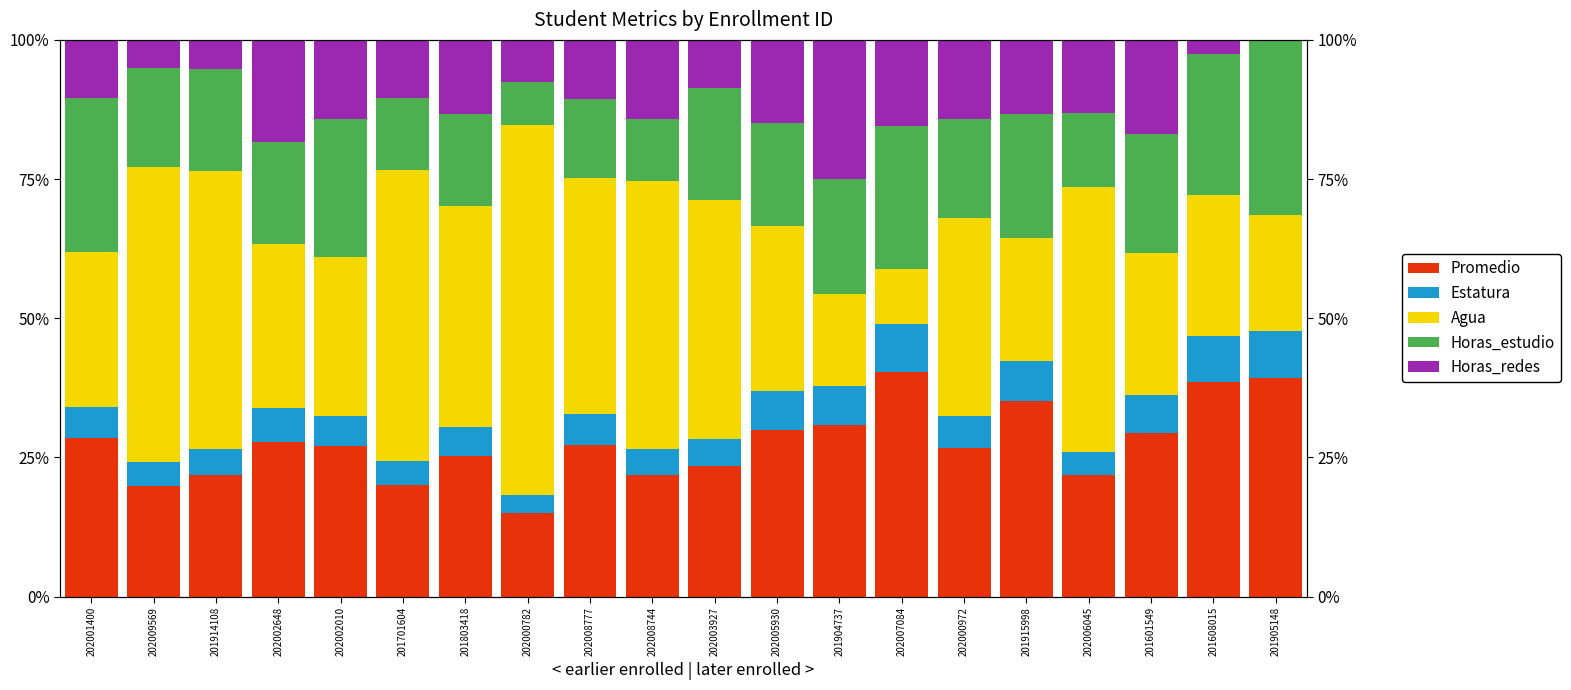

Which category has the highest value across all series?

202000782